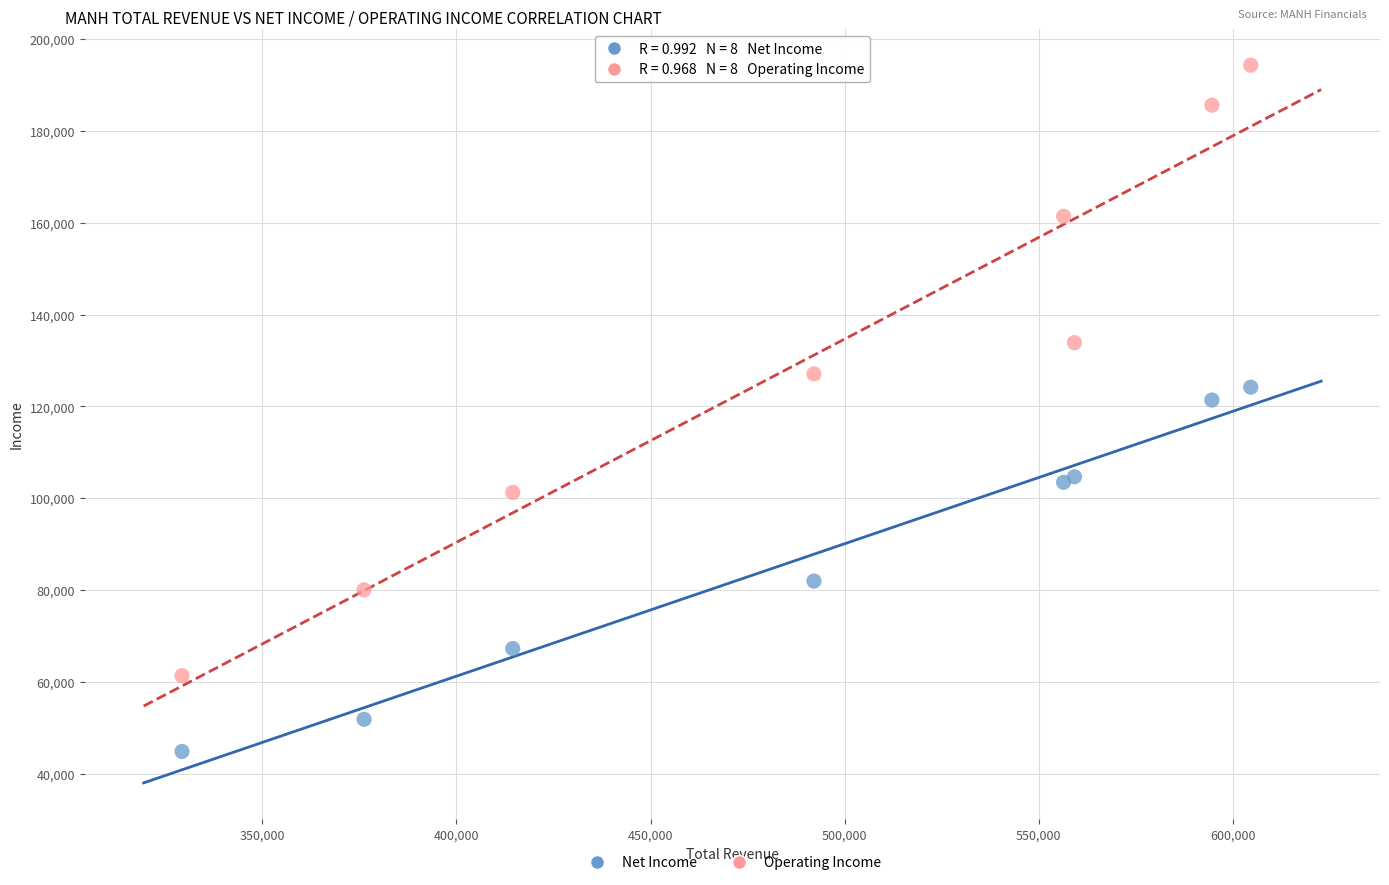

Which series has the widest spread of Y values?

Operating Income